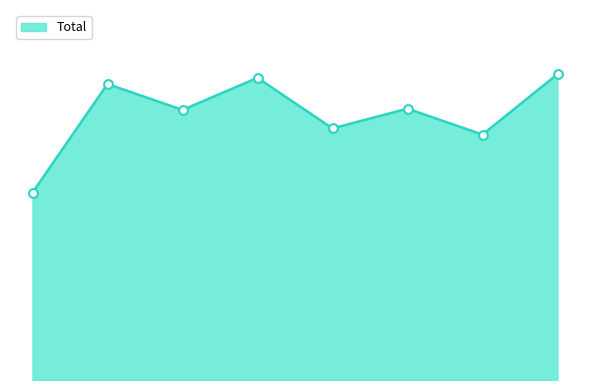

Is this an area chart (filled region under the line)?

Yes